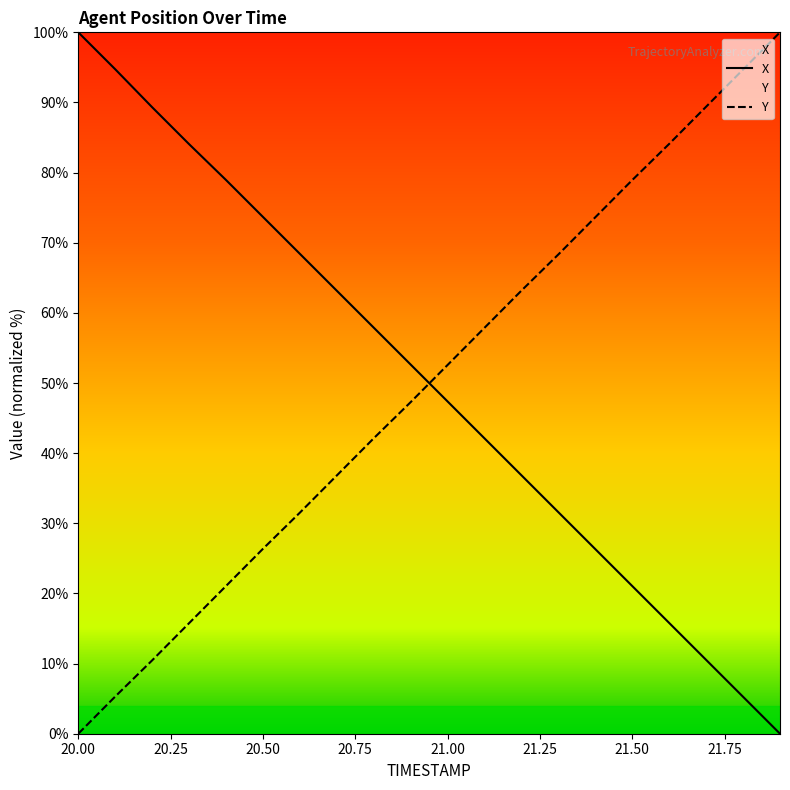

What is the difference between the highest and lowest values at 21.00?

5.2